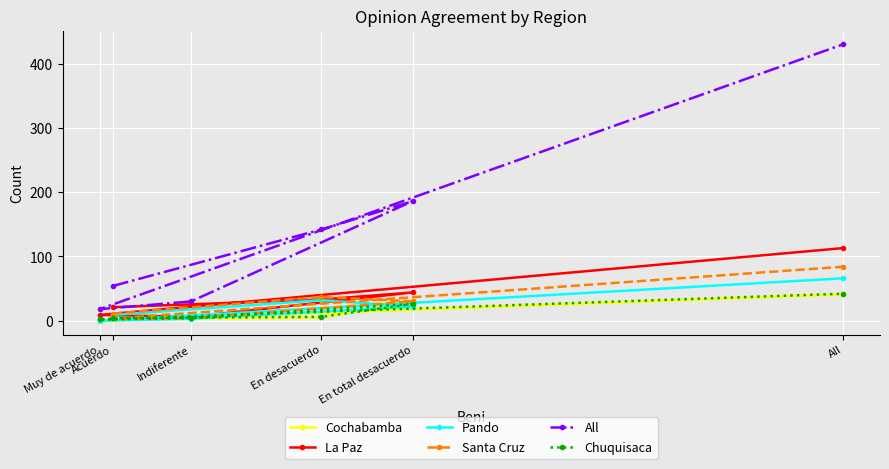

What is the label of the 1st point from the right?

All